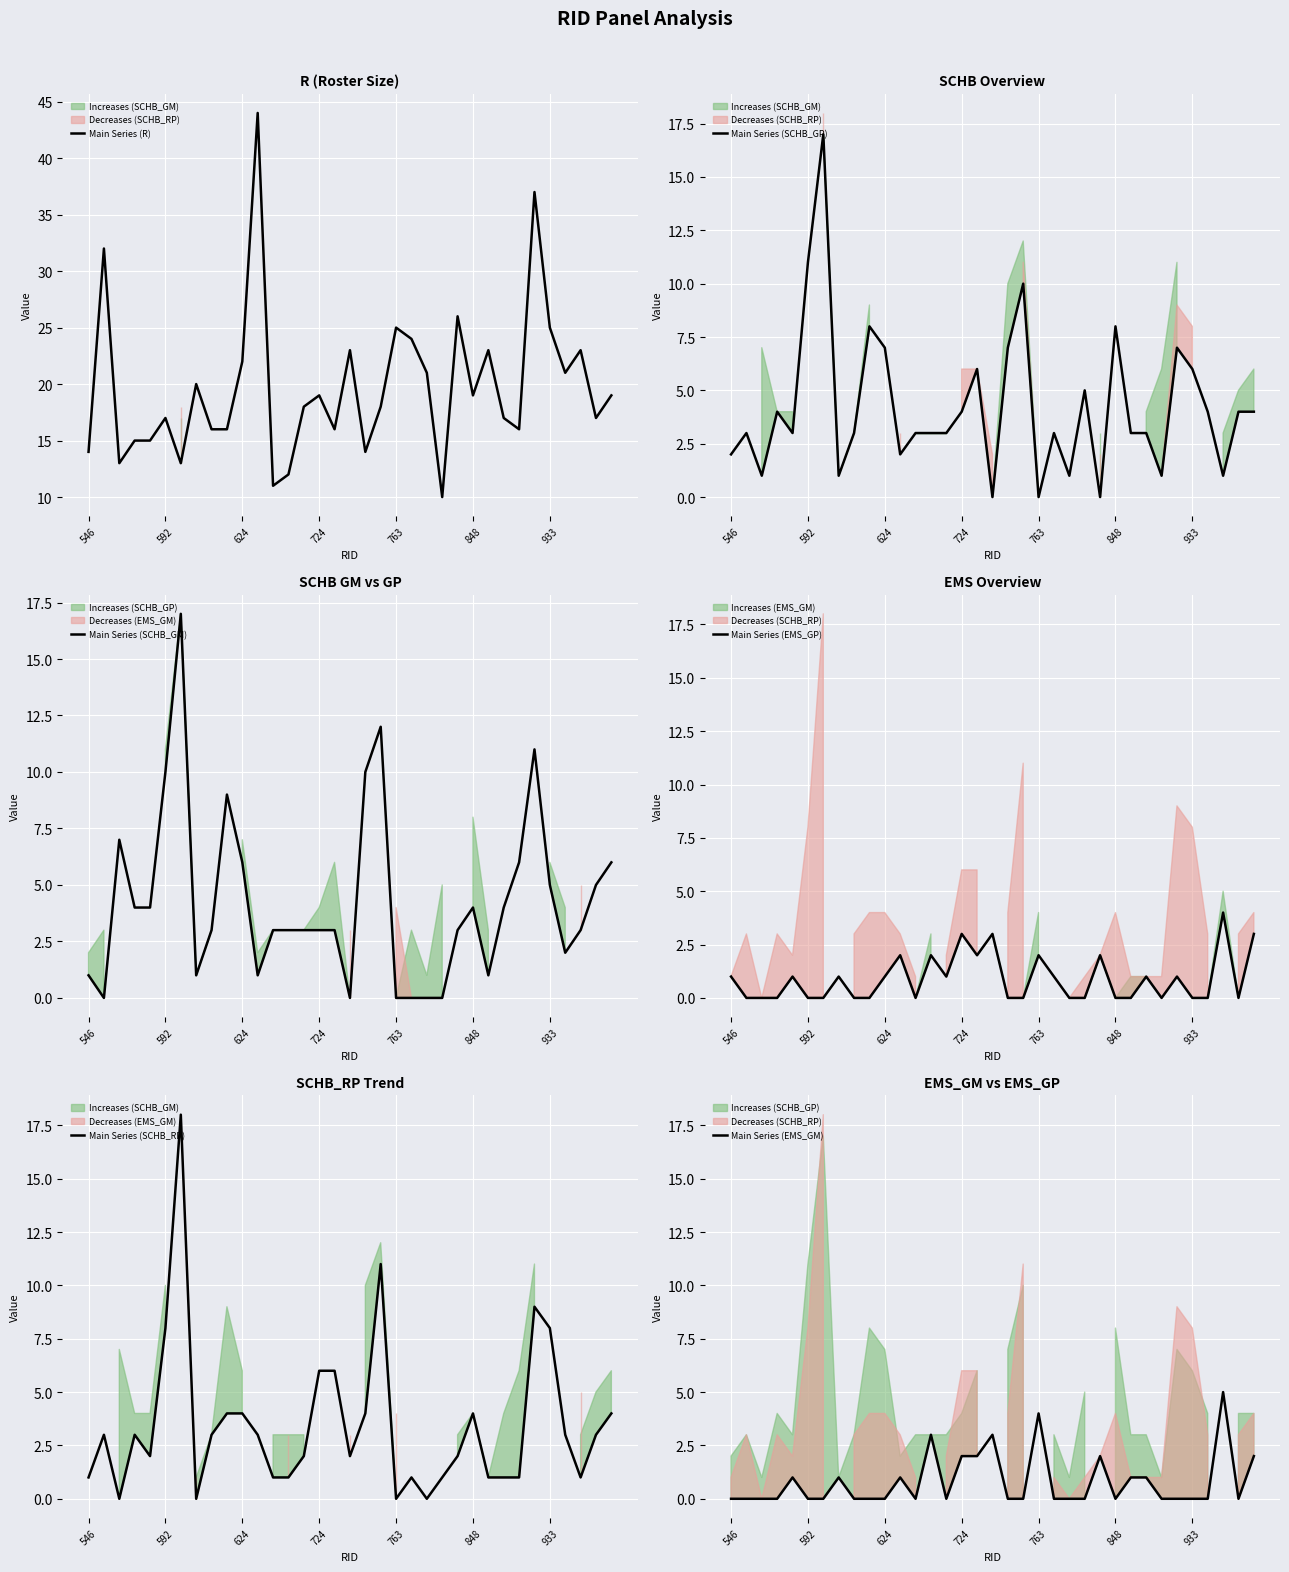

How many interior local valleys does the Main Series (EMS_GM) series have?

4